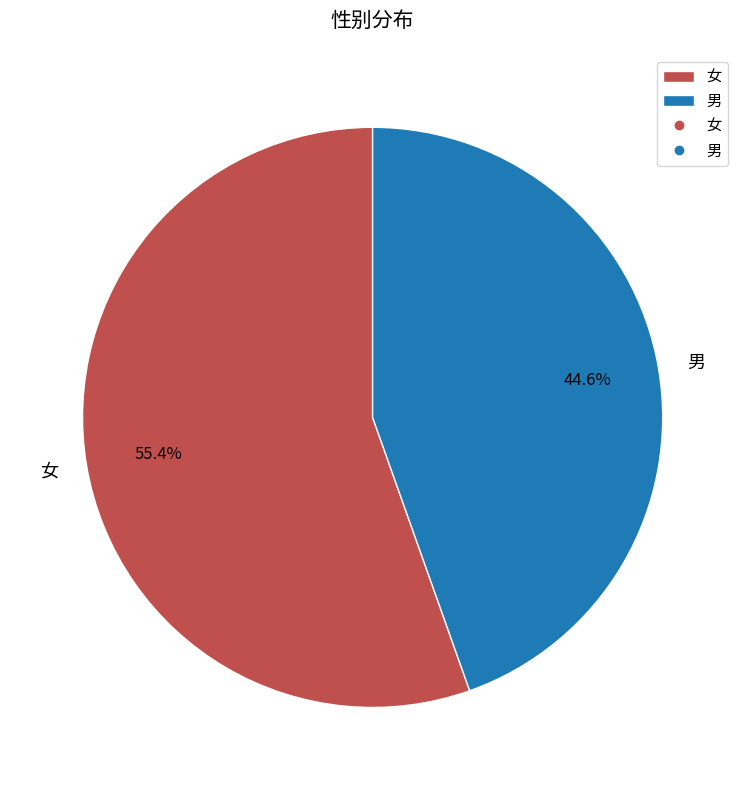

How much of the chart is everything except 女?

44.6%